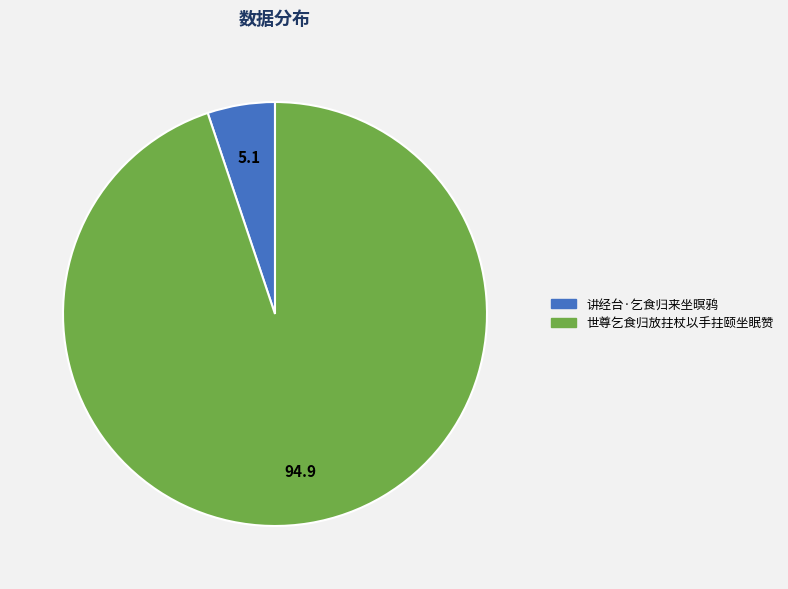

Combined, do 世尊乞食归放拄杖以手拄颐坐眠赞 and 讲经台·乞食归来坐暝鸦 account for over 50%?

Yes